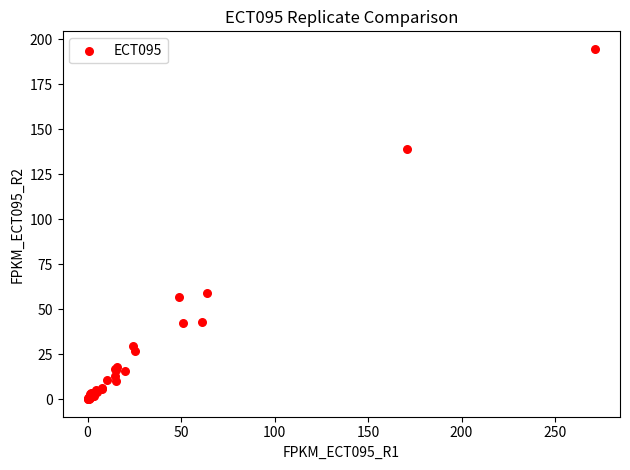

What Y value in the scatter plot is closest to 97?

59.2